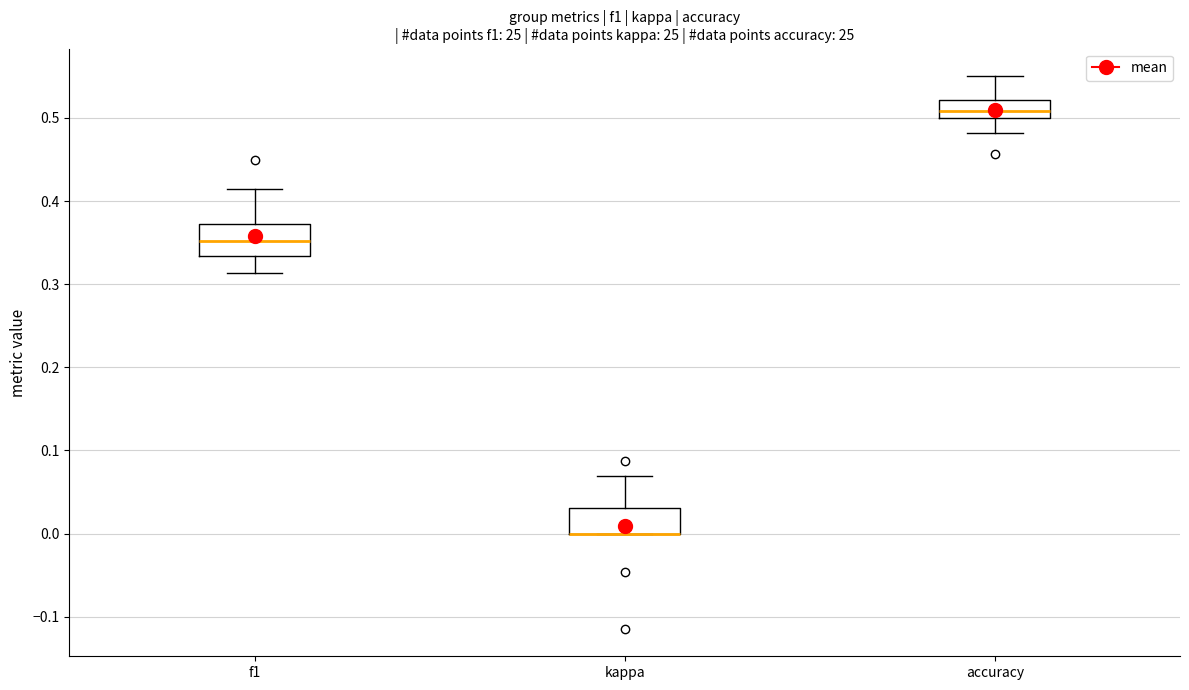

Reading left to right, read every box against the y-axis: the position of its median line, the range the box covers, and the ends of its whiskers. The values are not printed on the chart, so give them approximately, as read against the axis.

f1: median 0.35, box 0.33 to 0.37, whiskers 0.31 to 0.42
kappa: median 0.00 (drawn on the box's lower edge), box 0.00 to 0.03, whiskers 0.00 to 0.07
accuracy: median 0.51, box 0.50 to 0.52, whiskers 0.48 to 0.55